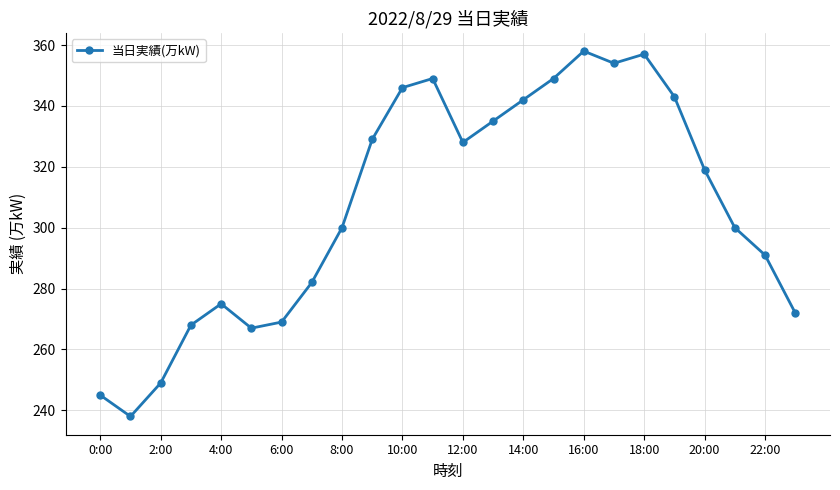

What is the average value?

307